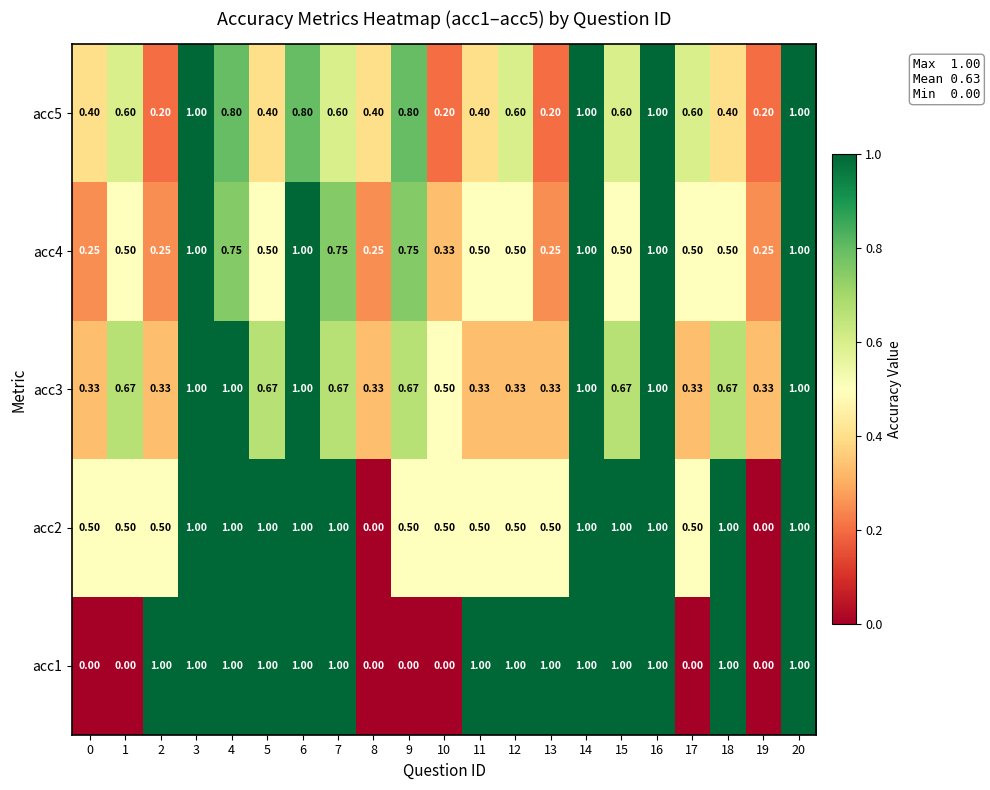

Is the value of acc4 at 6 greater than the value of acc2 at 1?

Yes